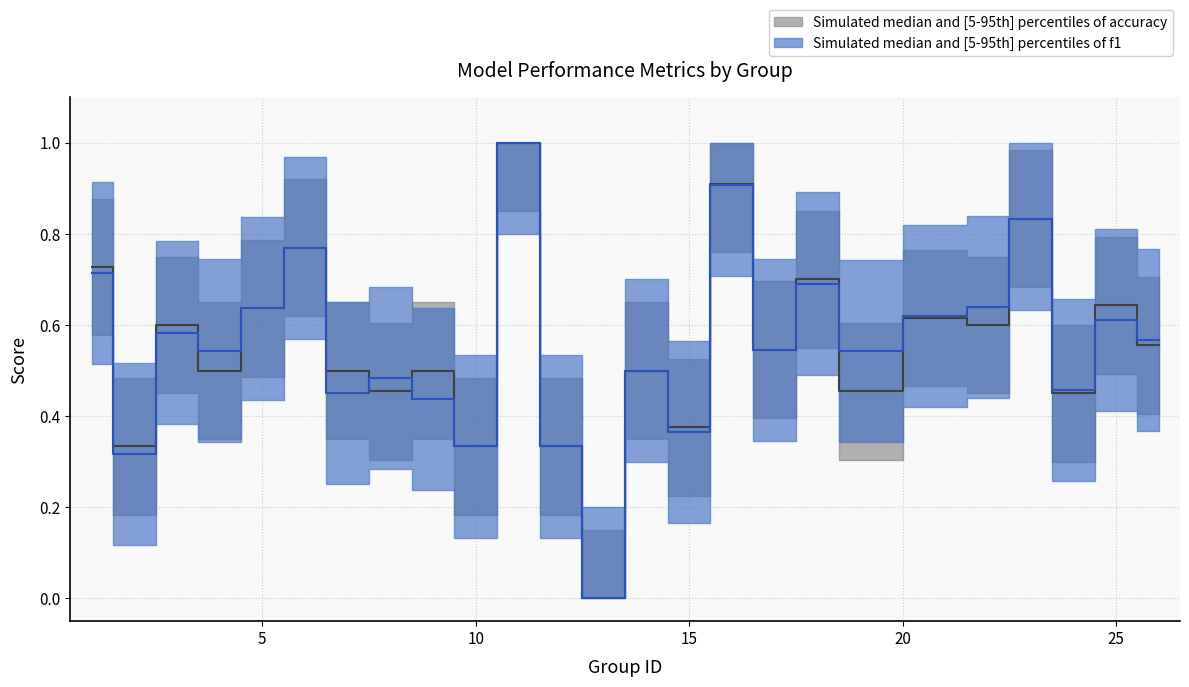

Rank the series by their maximum value, from lowest to highest.

f1, accuracy